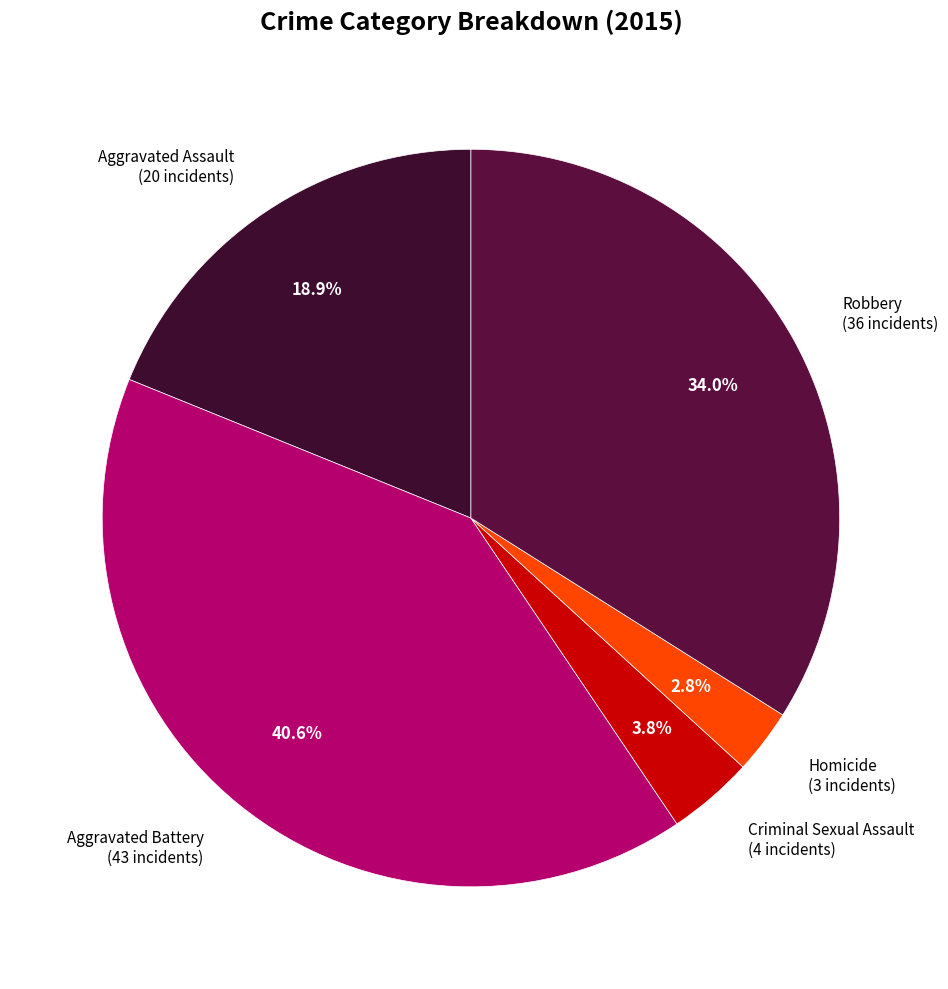

What is the largest slice in the pie chart?

Aggravated Battery